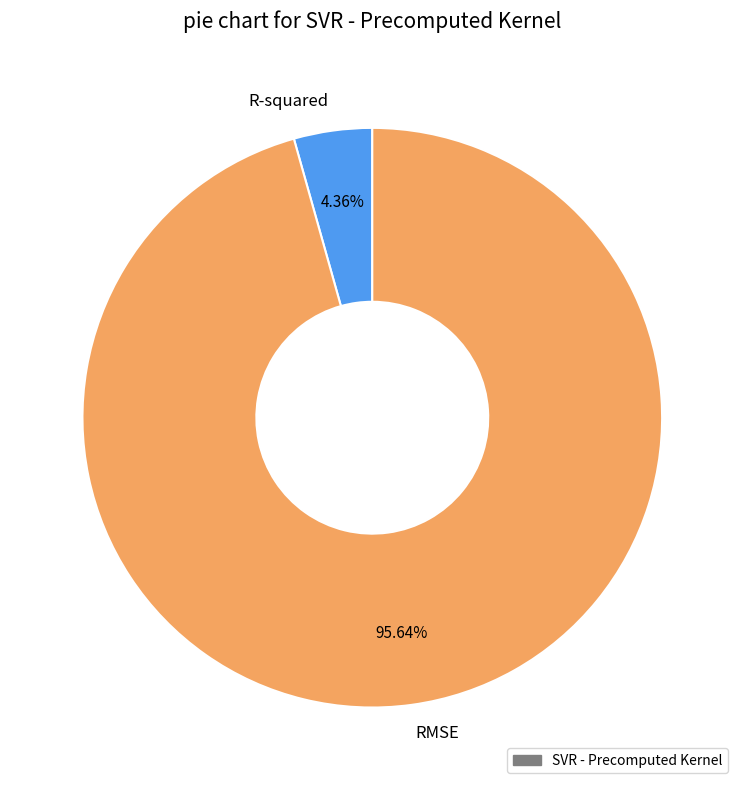

The RMSE slice represents 88% of the pie. True or false?

False